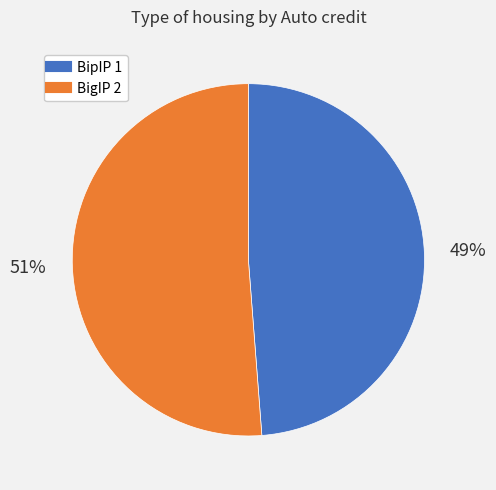

True or false: BipIP 1 accounts for 49% of the total.

True